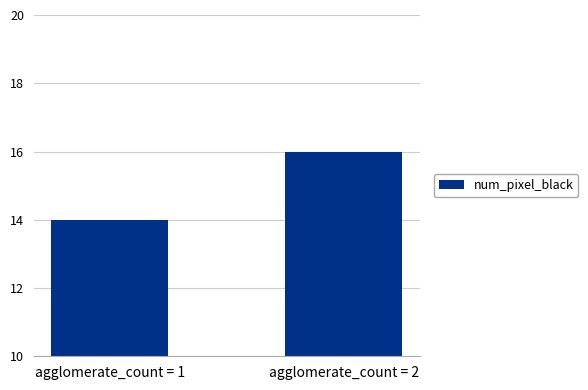

Reading left to right, what are all the values shown in this chart?

14	16